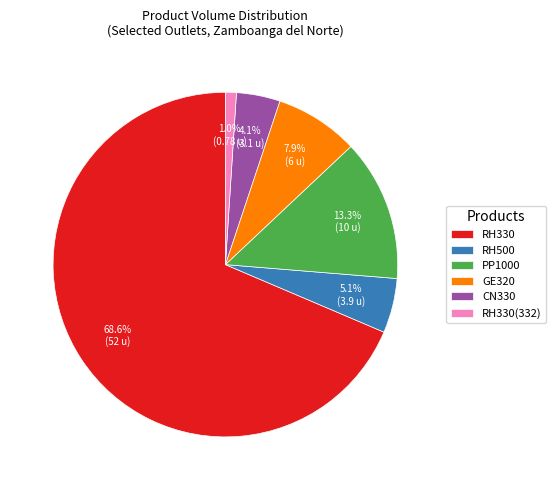

What percentage is NOT represented by RH330?

31.4%